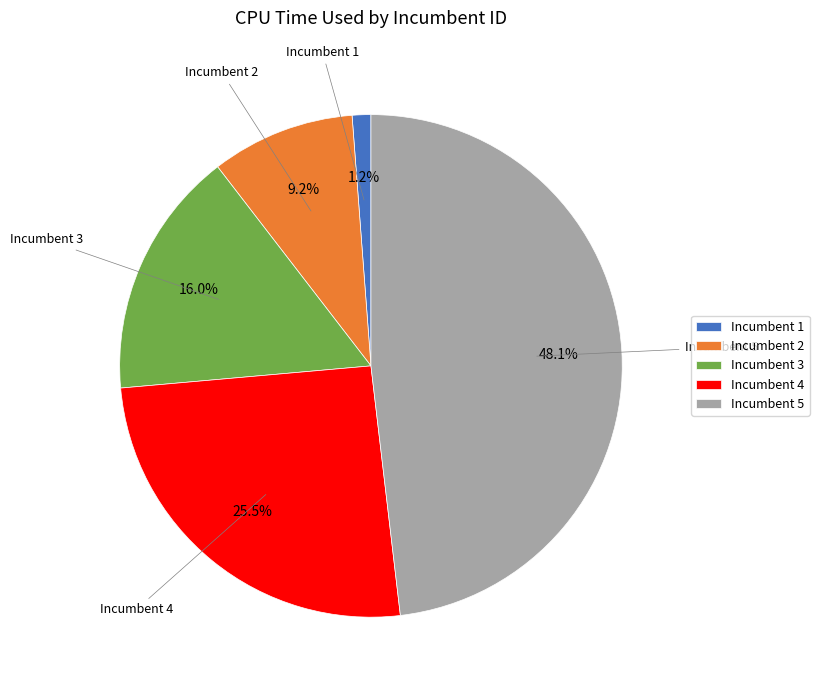

What percentage is NOT represented by Incumbent 5?

51.9%